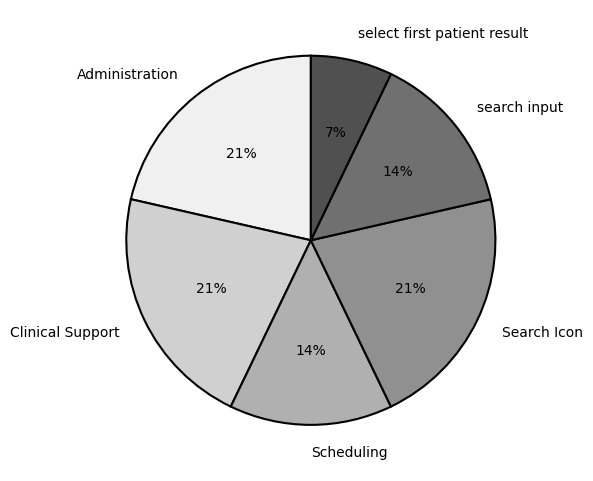

What is the smallest slice in the pie chart?

select first patient result